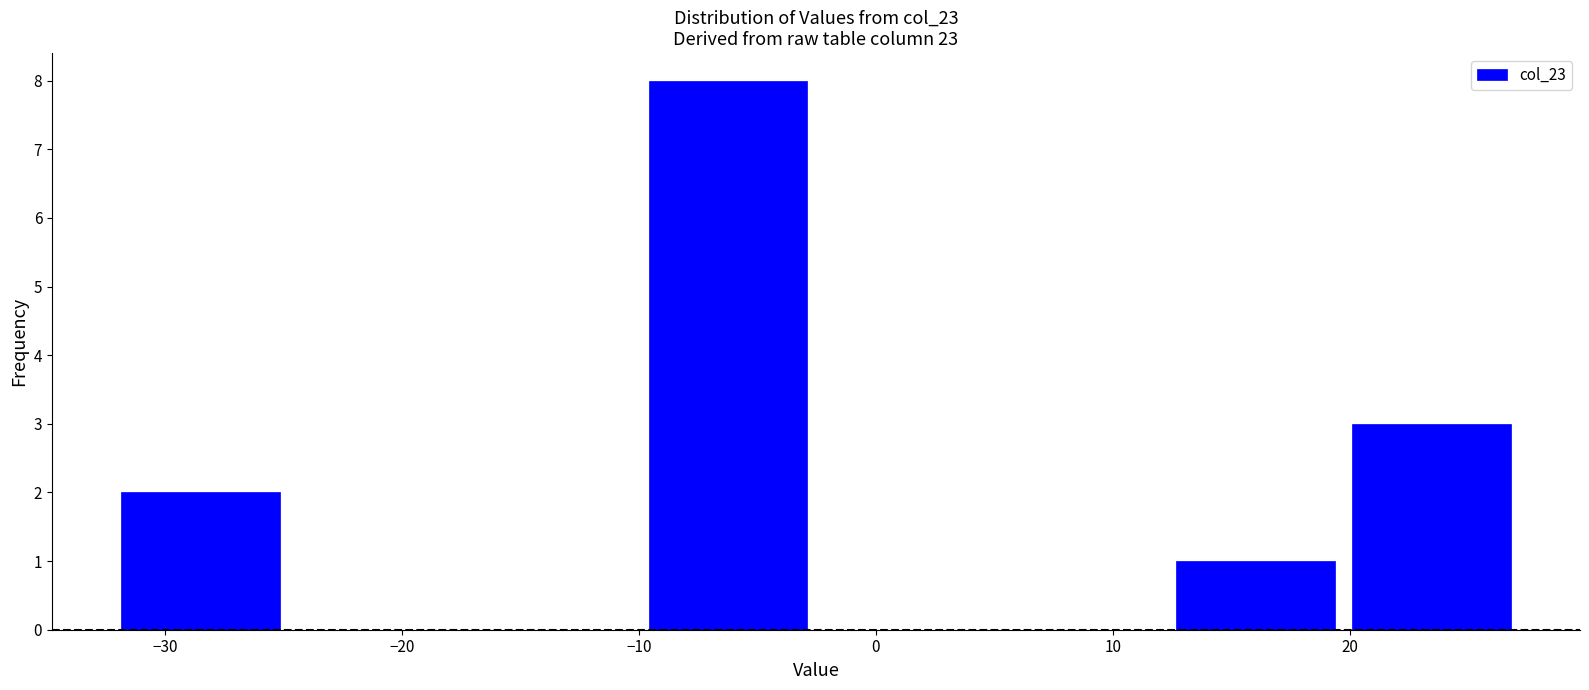

Reading left to right, list every bar in this chart as the range it spans on the x-axis followed by its height. Neither the bar edges nor the heights are printed on the chart, so give them approximately, as read against the axes.

-32 to -25: 2
-25 to -17: 0
-17 to -10: 0
-10 to -3: 8
-3 to 5: 0
5 to 12: 0
12 to 20: 1
20 to 27: 3